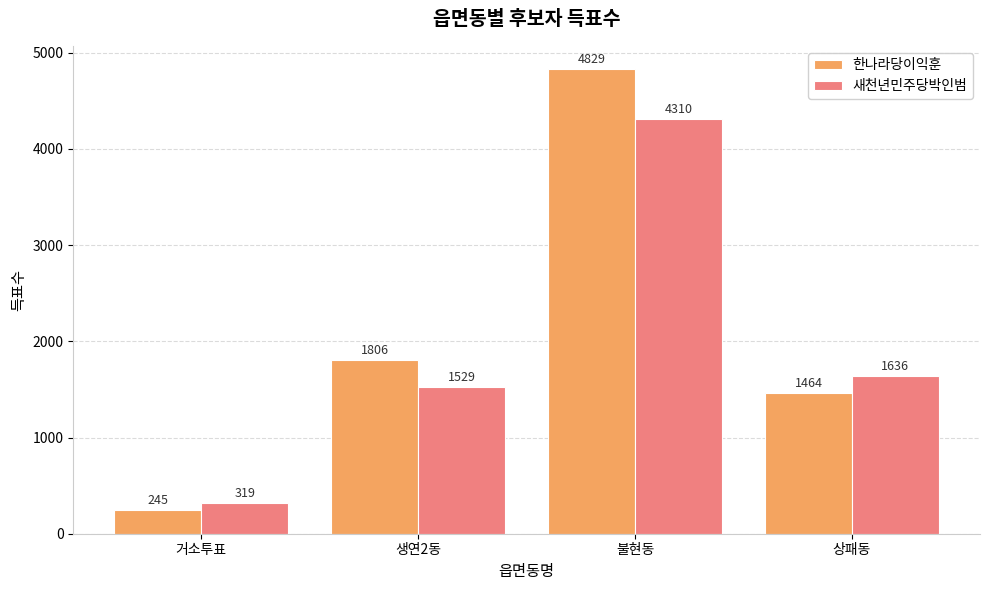

At which category is the sum across all series the highest?

불현동